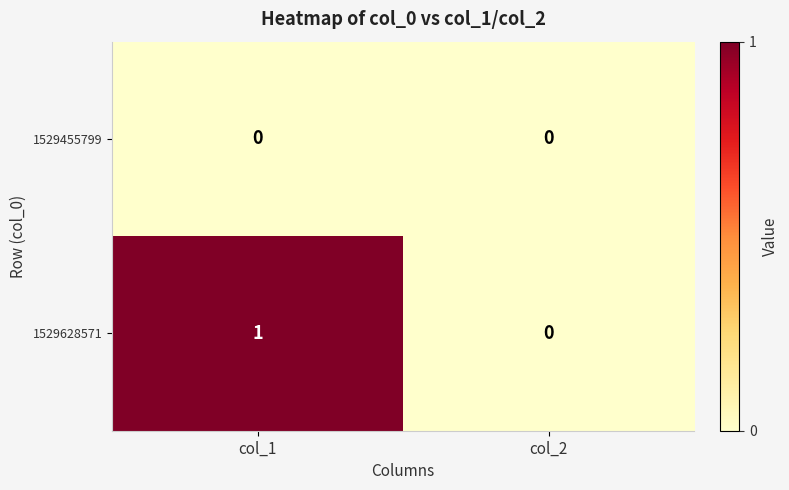

At which category is the sum across all series the highest?

col_1